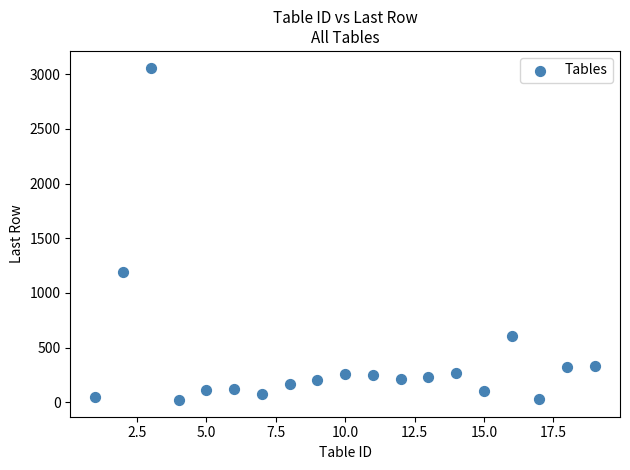

What is the range of Y values (max minus min)?

3042